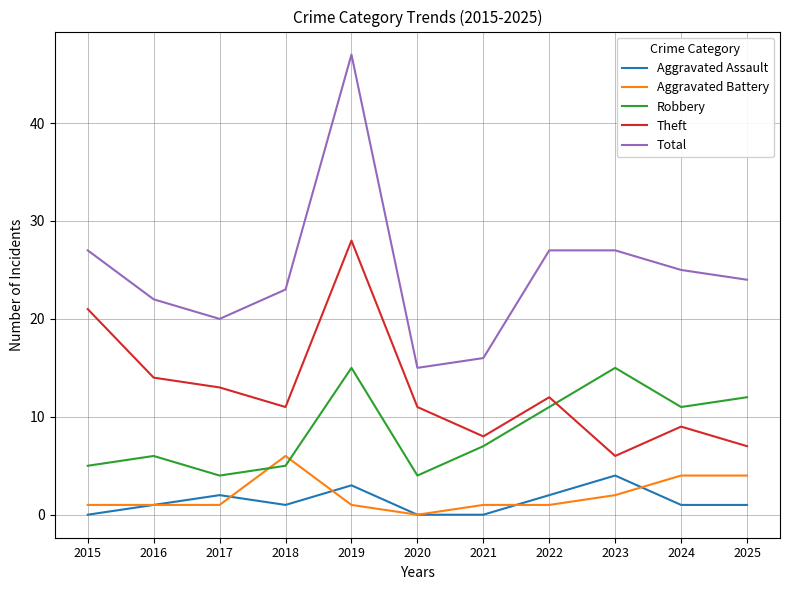

Reading left to right, list all the values displayed in this chart.

Aggravated Assault: 0	1	2	1	3	0	0	2	4	1	1
Aggravated Battery: 1	1	1	6	1	0	1	1	2	4	4
Robbery: 5	6	4	5	15	4	7	11	15	11	12
Theft: 21	14	13	11	28	11	8	12	6	9	7
Total: 27	22	20	23	47	15	16	27	27	25	24